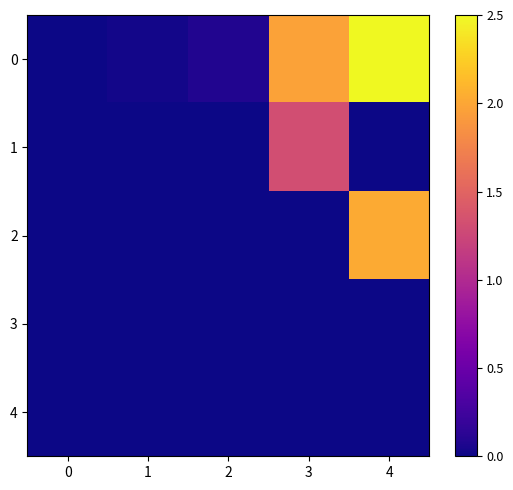

Reading left to right, list all the values displayed in this chart.

0: 0=0.0	1=0.0	2=0.1	3=2.0	4=2.5
1: 0=0.0	1=0.0	2=0.0	3=1.3	4=0.0
2: 0=0.0	1=0.0	2=0.0	3=0.0	4=2.0
3: 0=0.0	1=0.0	2=0.0	3=0.0	4=0.0
4: 0=0.0	1=0.0	2=0.0	3=0.0	4=0.0